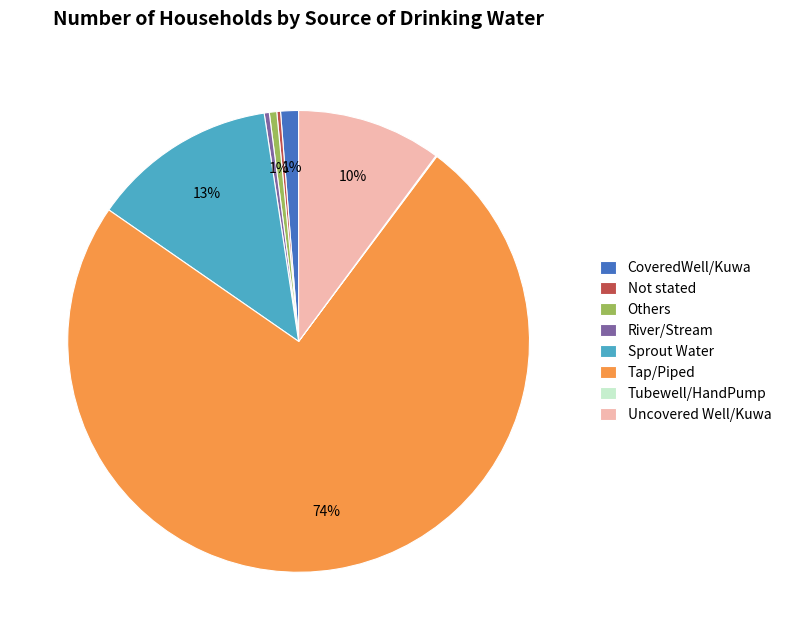

Is it true that Others is 7% of the pie?

False